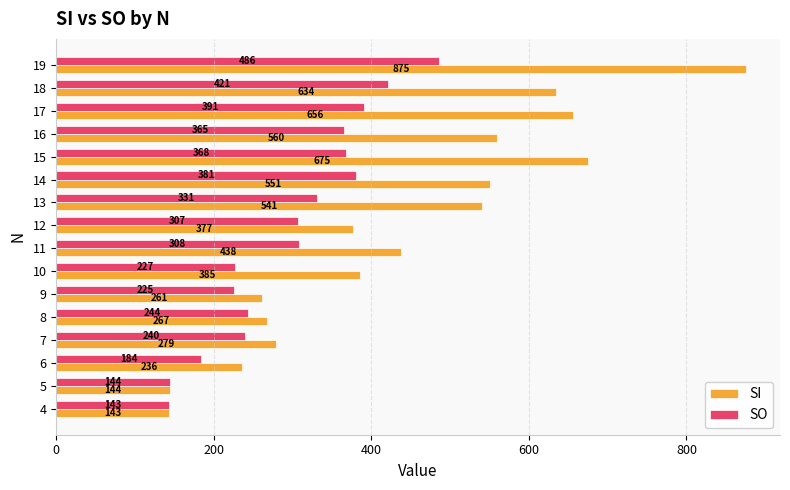

The SI series shows 354 at 9. True or false?

False